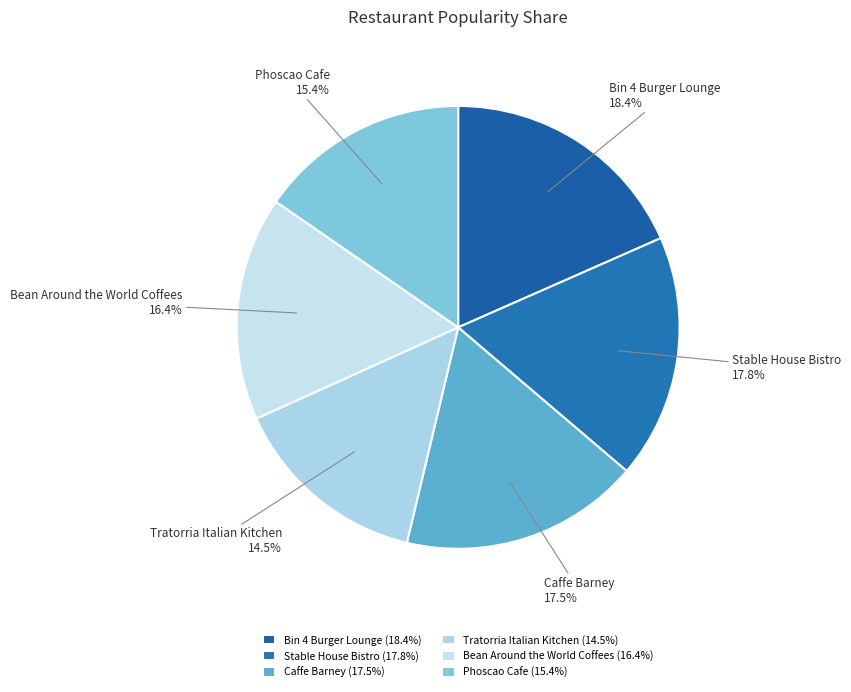

How much of the chart is everything except Stable House Bistro?

82.2%